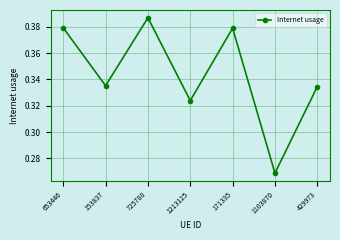

What is the sum of the values at 653446 and 725788?

0.8